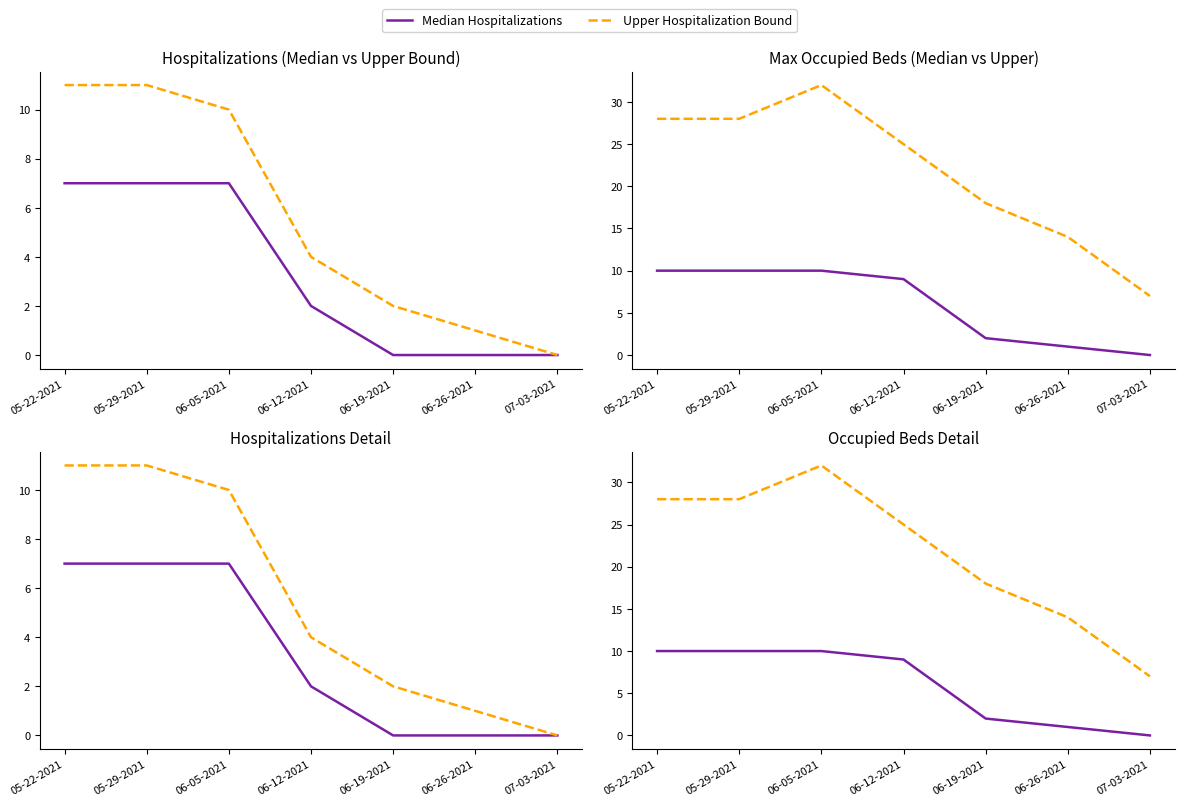

At which label does Median Hospitalizations first exceed 2?

05-22-2021